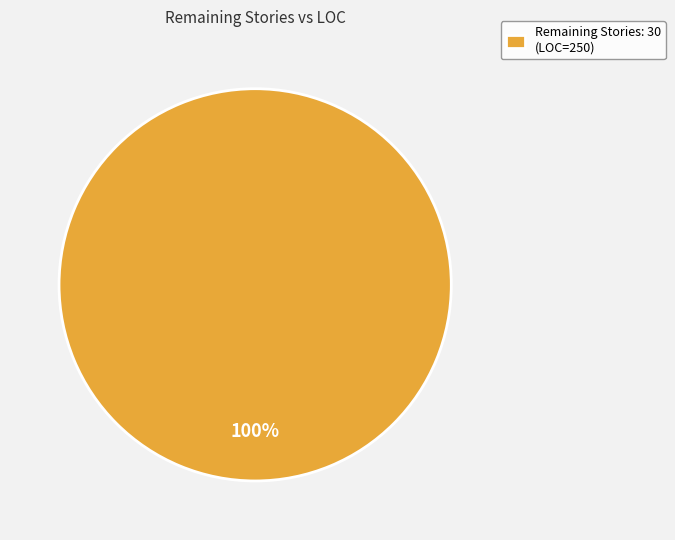

To the nearest percent, what percentage of the pie is Remaining Stories: 30 (LOC=250)?

100%